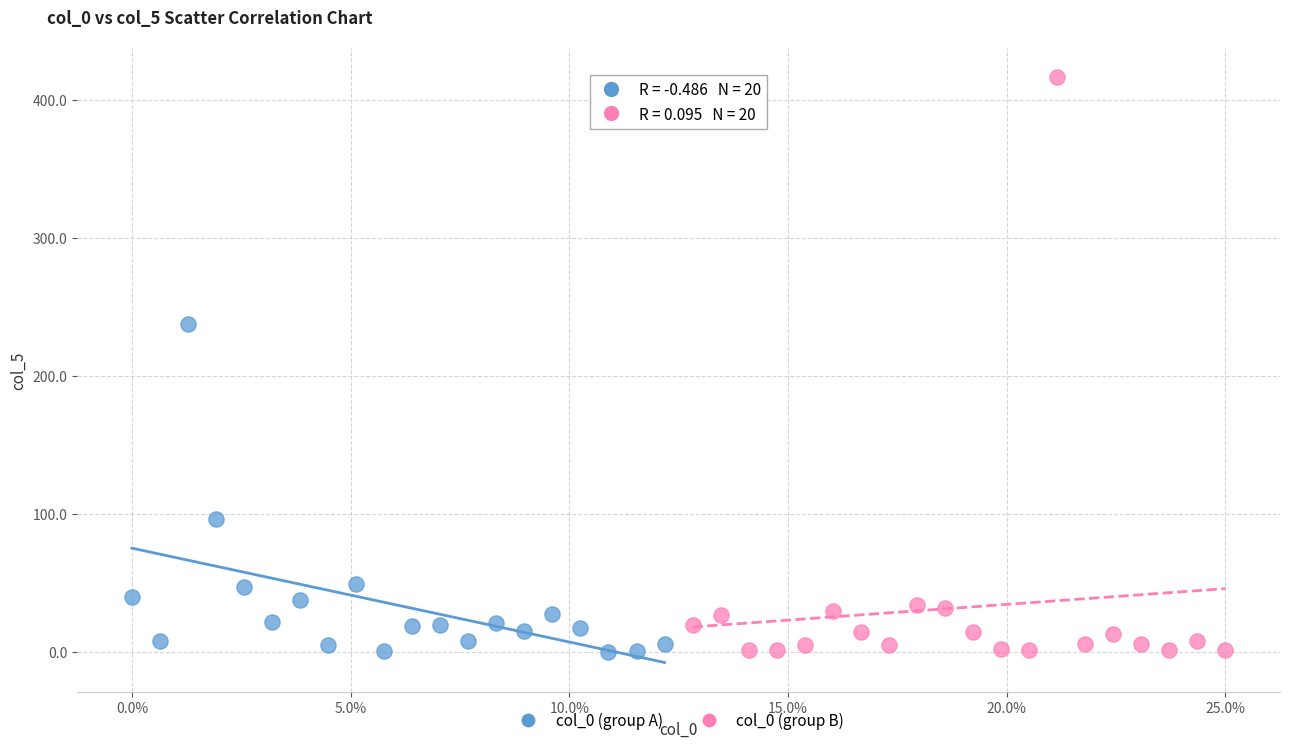

Which series reaches the maximum Y coordinate?

col_0 (group B)